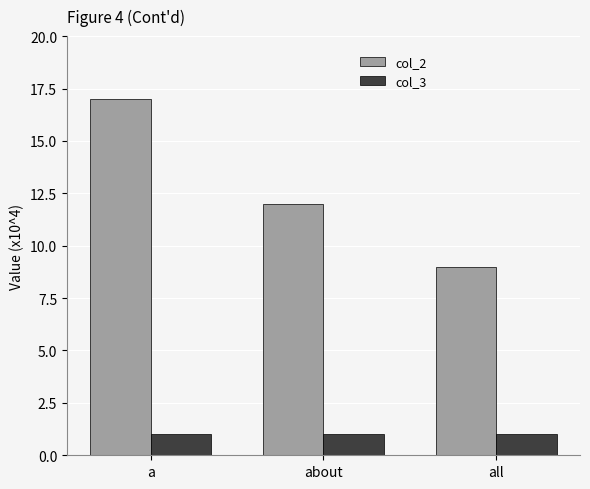

Where does the col_2 series first go above 12?

a